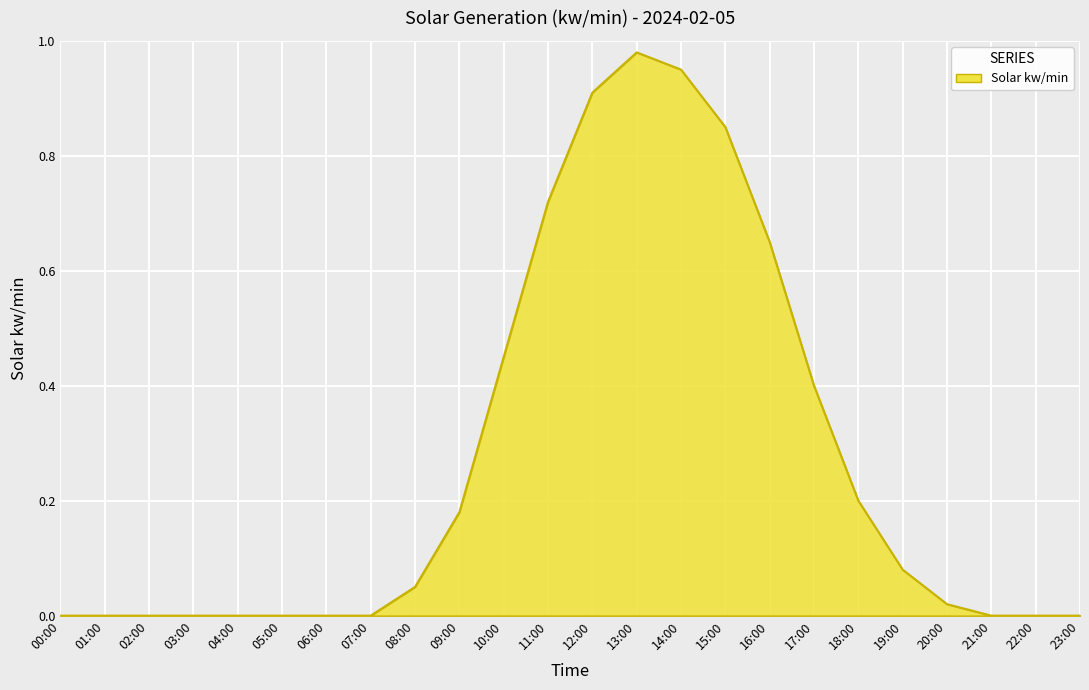

True or false: the data shows 0.0 at 07:00.

True